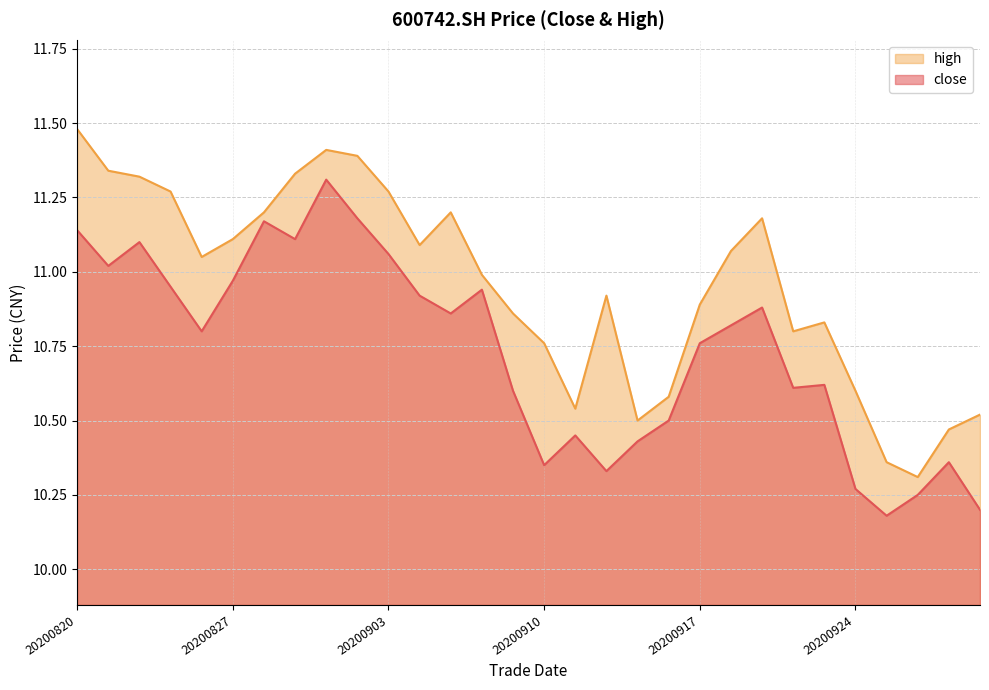

The value of close at 20200909 is 10.6. True or false?

True